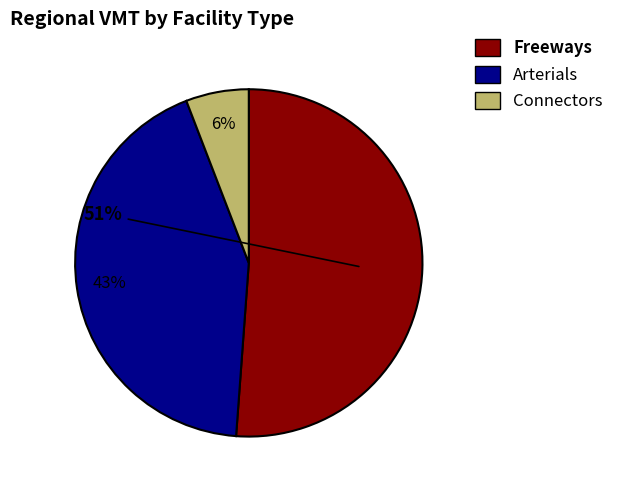

Do Connectors and Arterials together represent more than half of the pie?

No